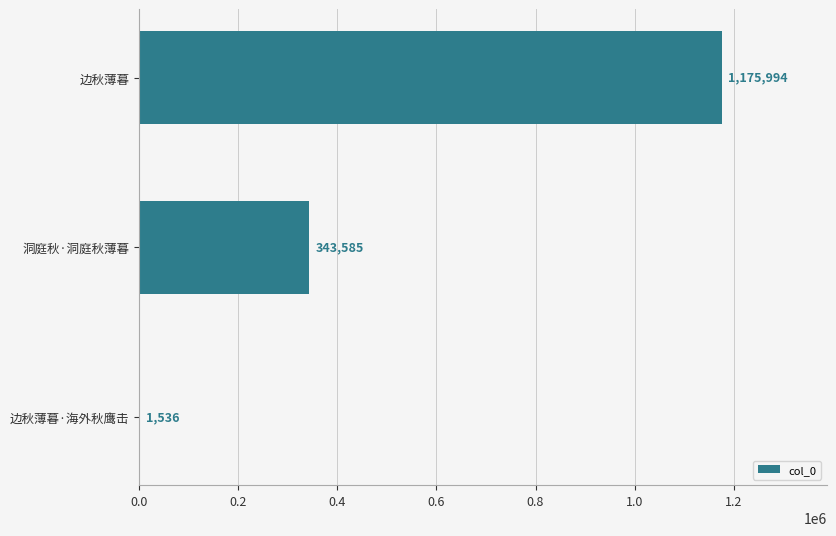

The value at 边秋薄暮 is 2099312. True or false?

False